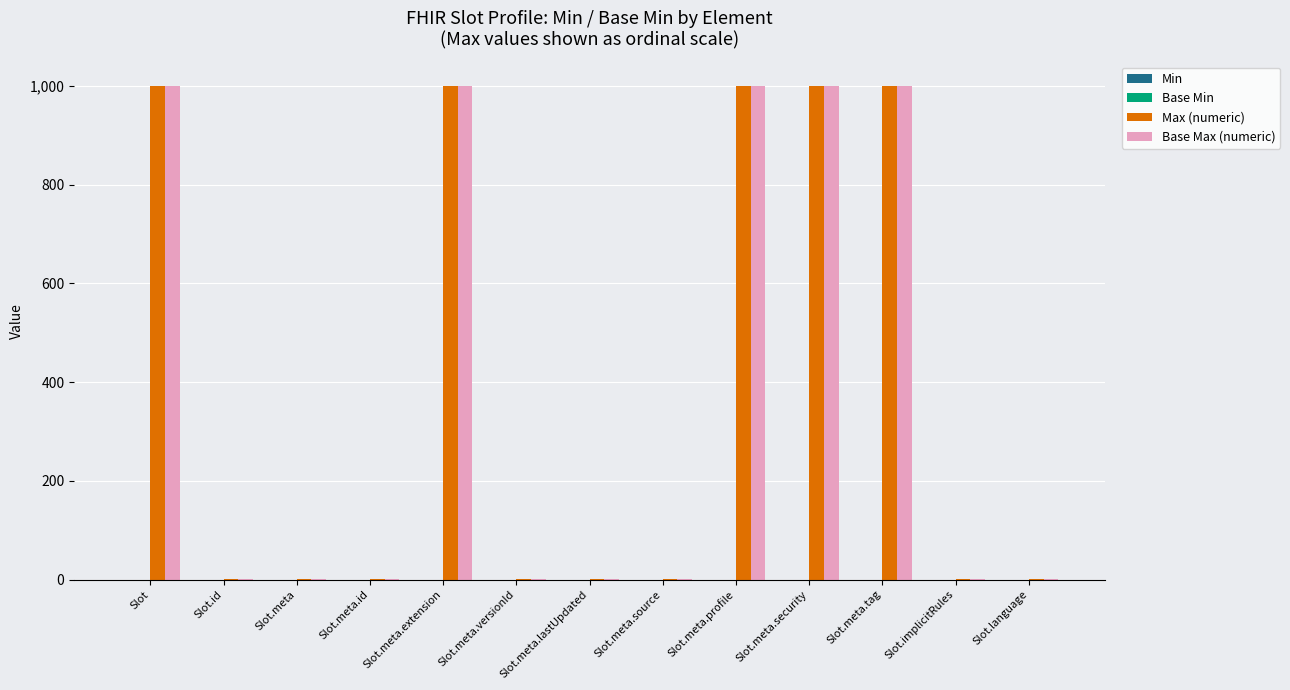

Are the bars horizontal?

No